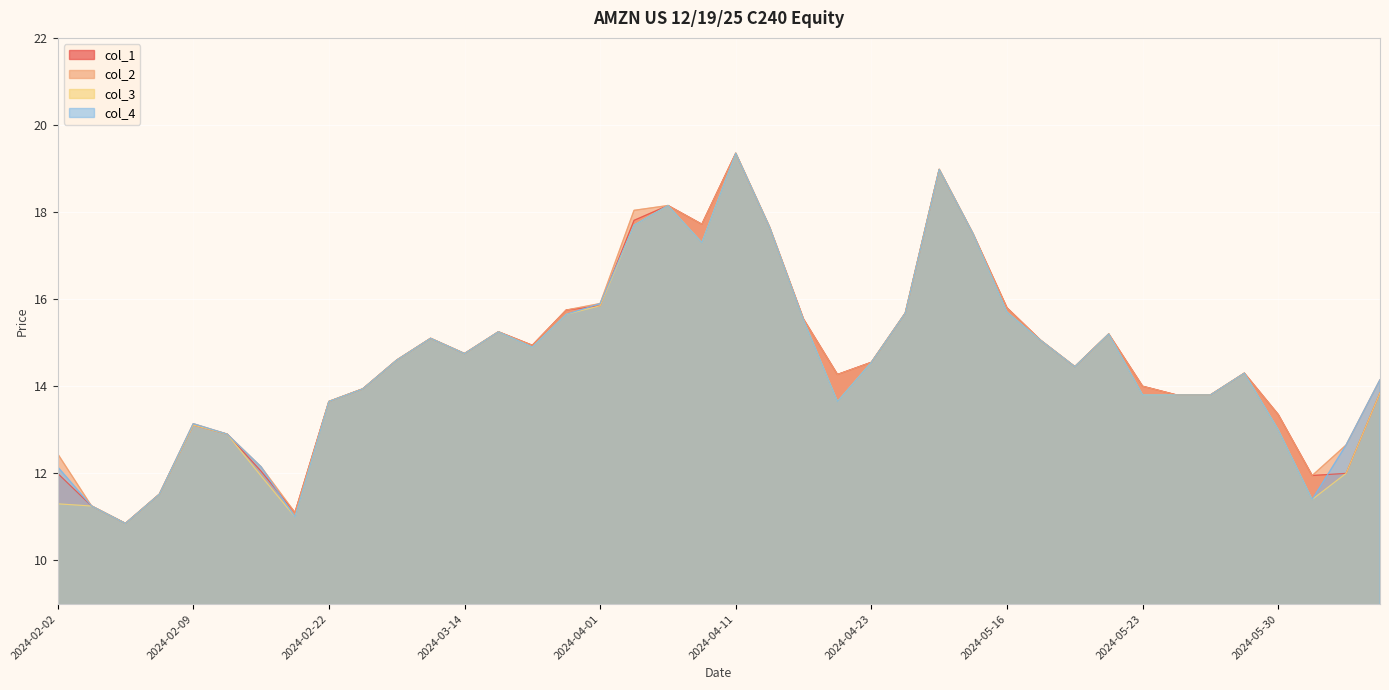

How many lines are shown in the chart?

4